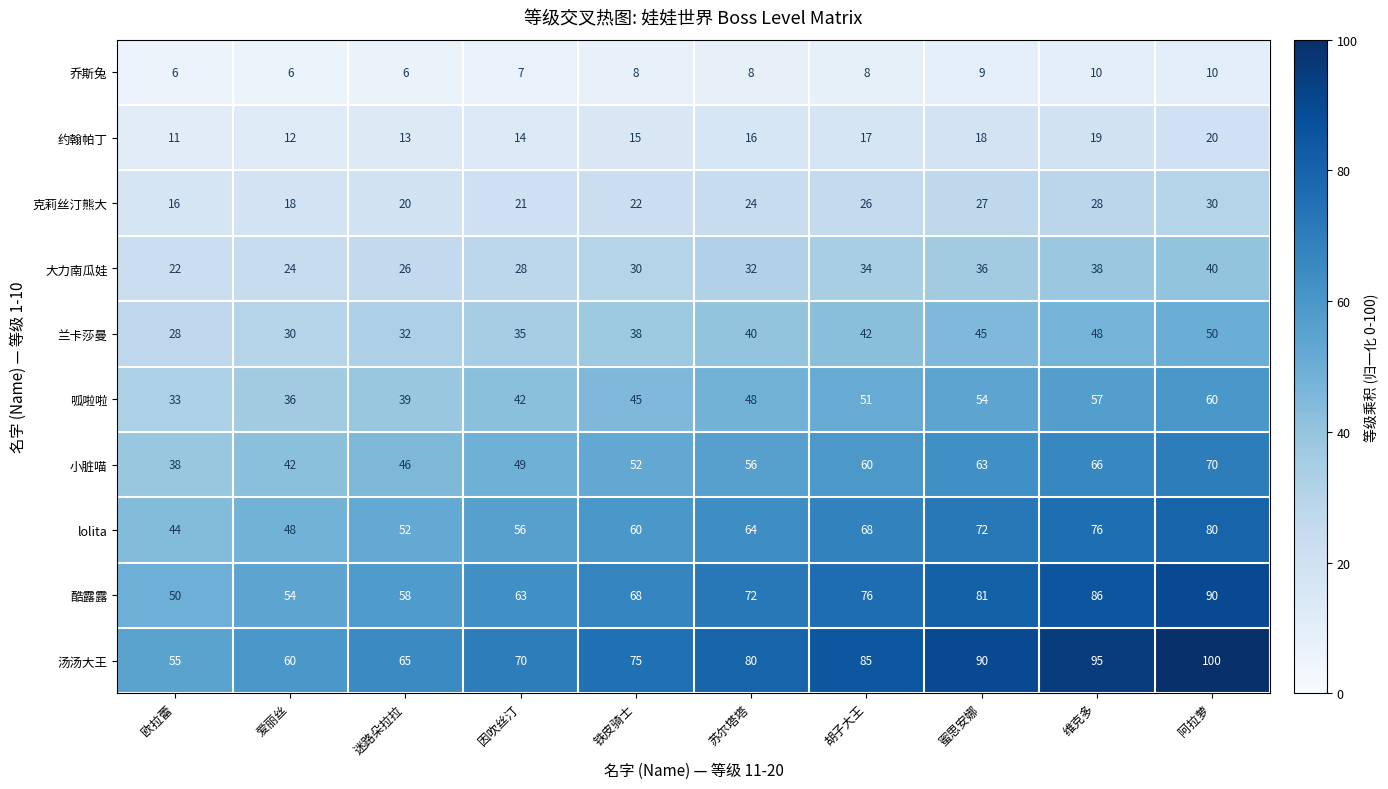

What is the average value of the 大力南瓜娃 series?

31